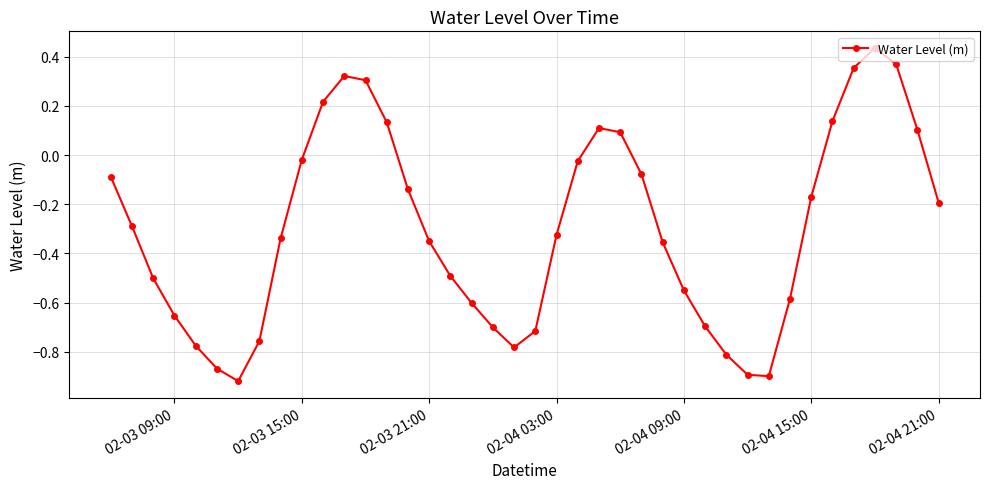

How many interior local peaks (higher than both neighbors) does the data have?

3